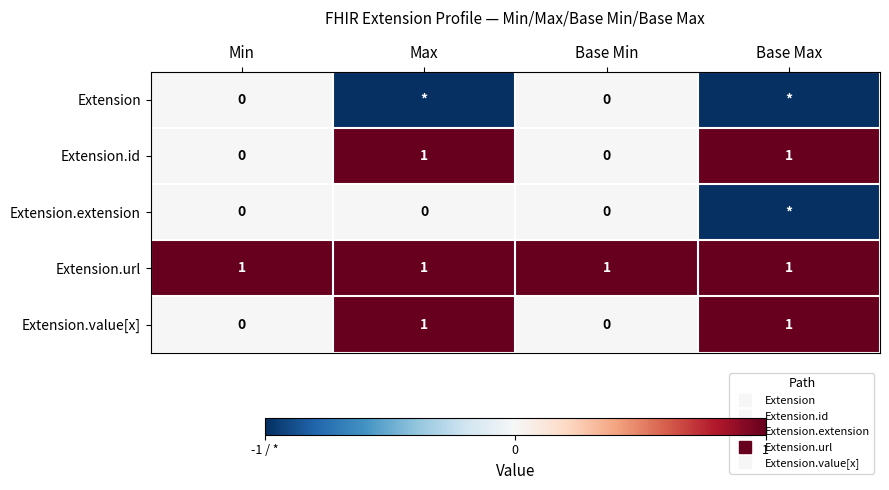

Rank the categories by Extension value from highest to lowest.

Min, Base Min, Max, Base Max